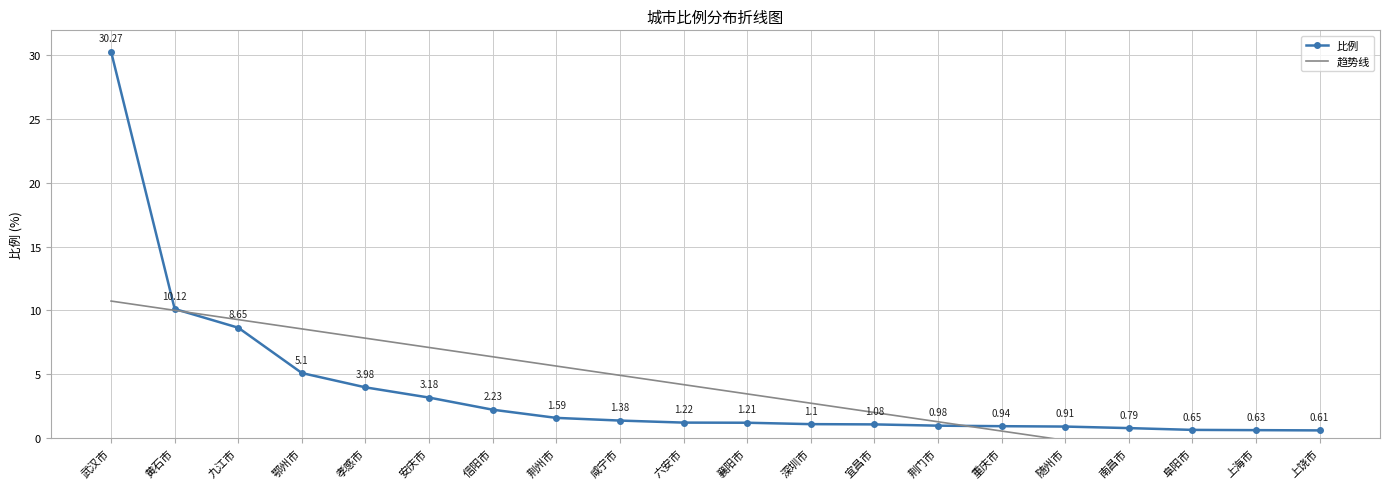

How many lines are shown in the chart?

2